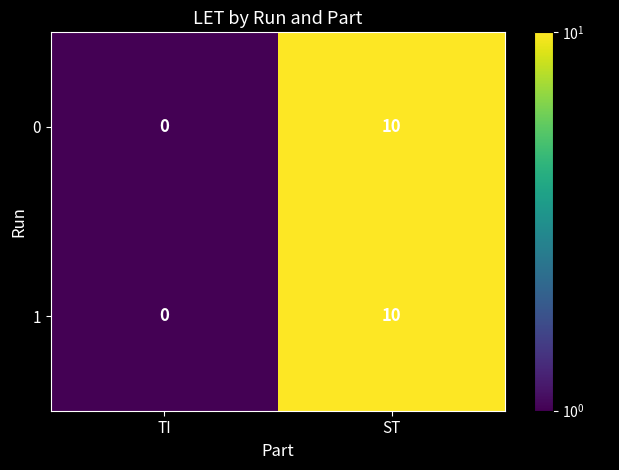

At which category does the chart reach its minimum across all series?

TI